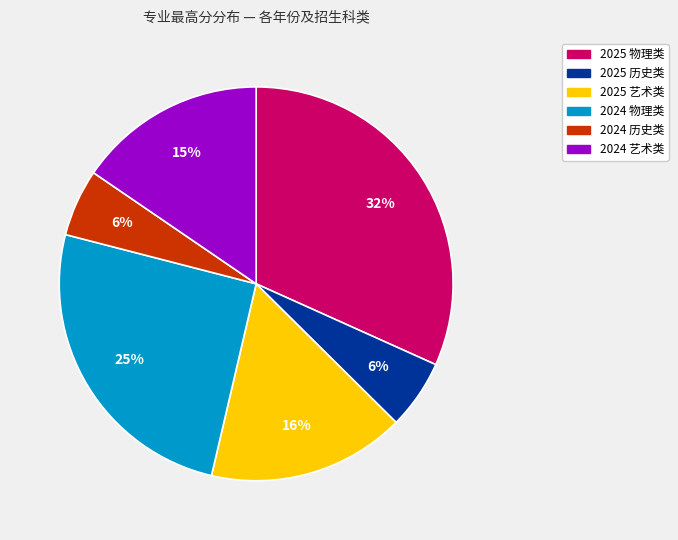

To the nearest percent, what is the difference between the largest and smallest slice percentages?

26%